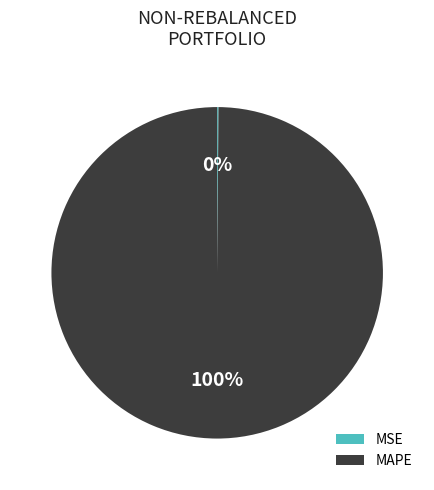

What is the largest slice in the pie chart?

MAPE